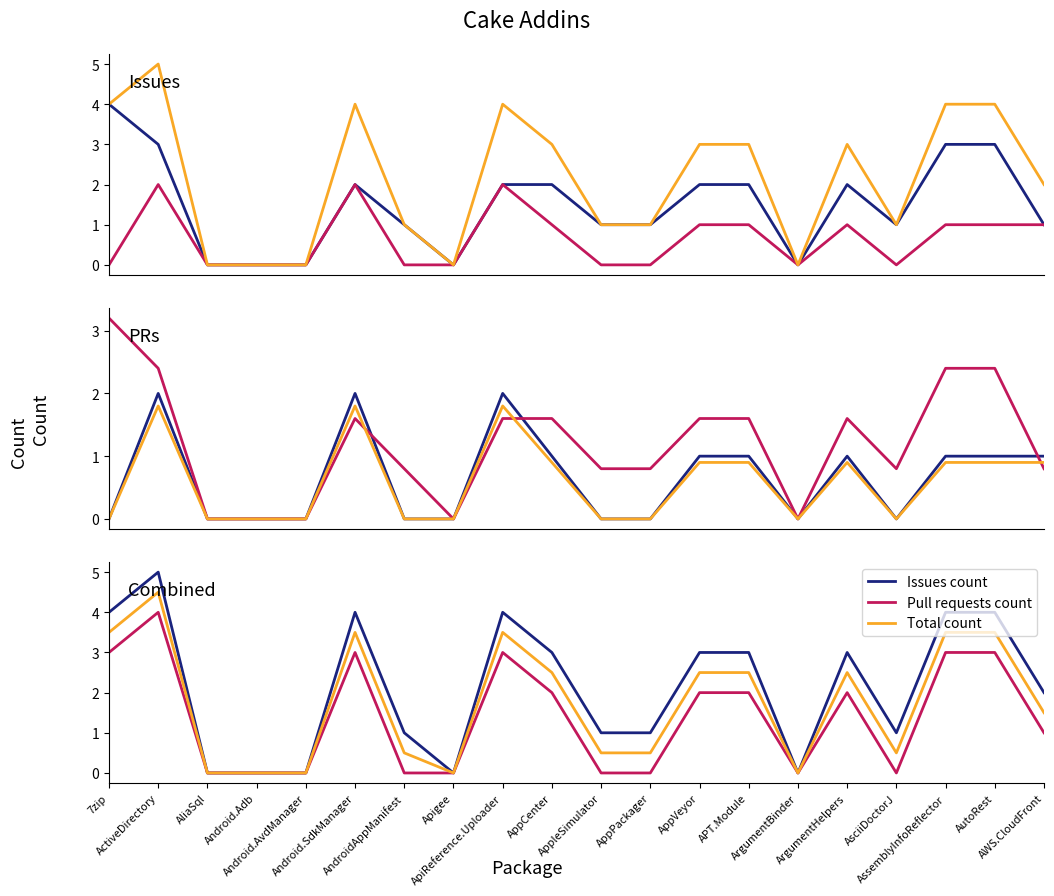

What is the greatest value displayed?

5.0